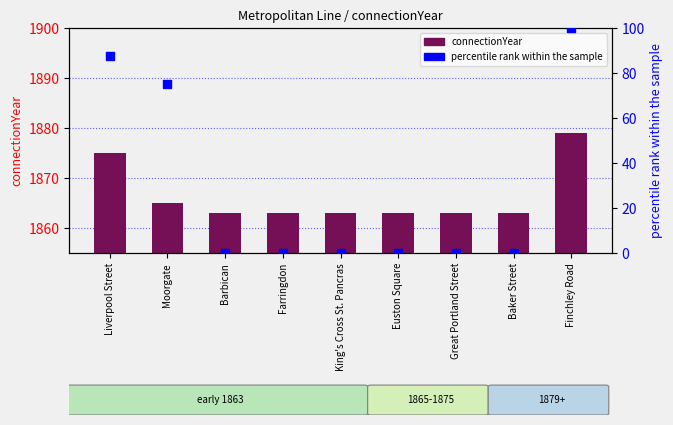

Which series reaches the minimum Y coordinate?

percentile rank within the sample